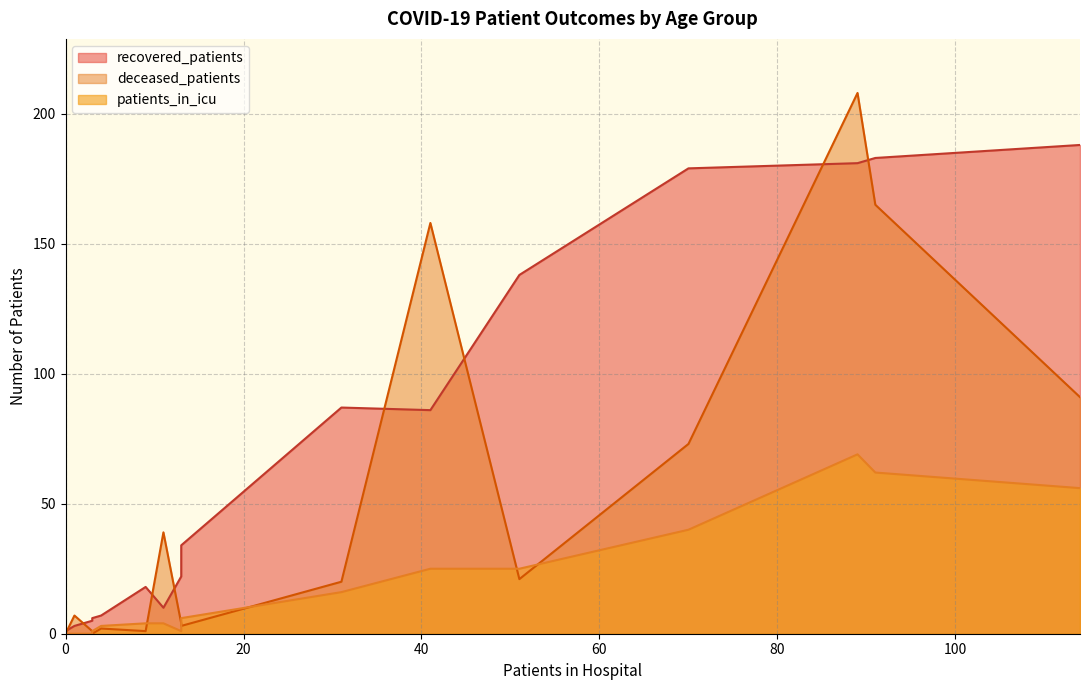

Which series has the largest total across all categories?

recovered_patients